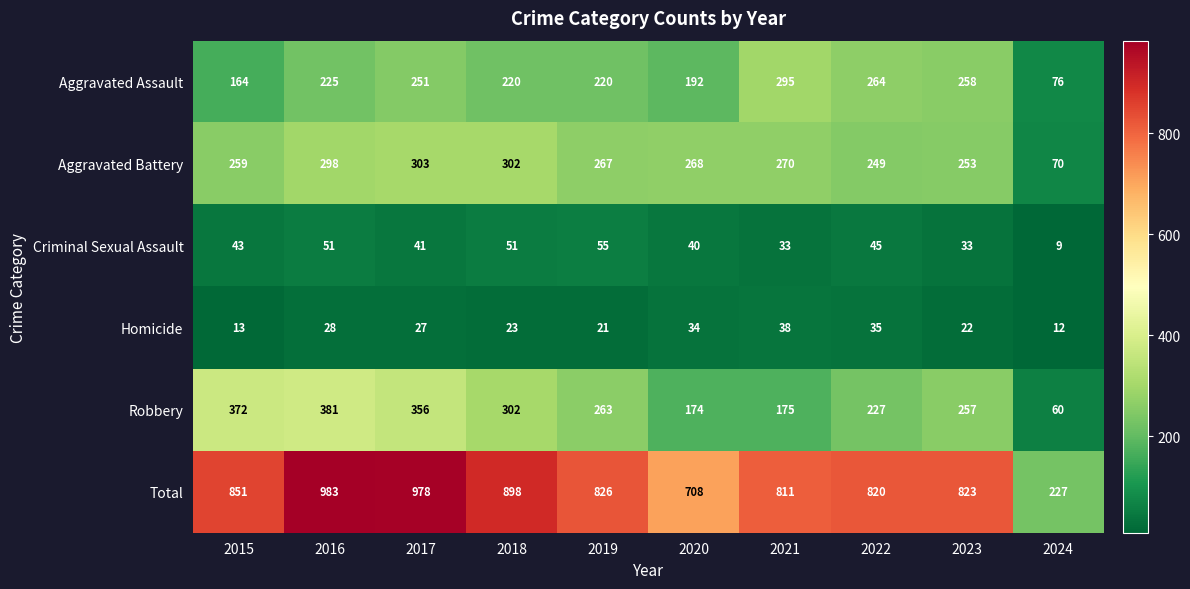

Which label corresponds to the smallest value in the chart?

2024